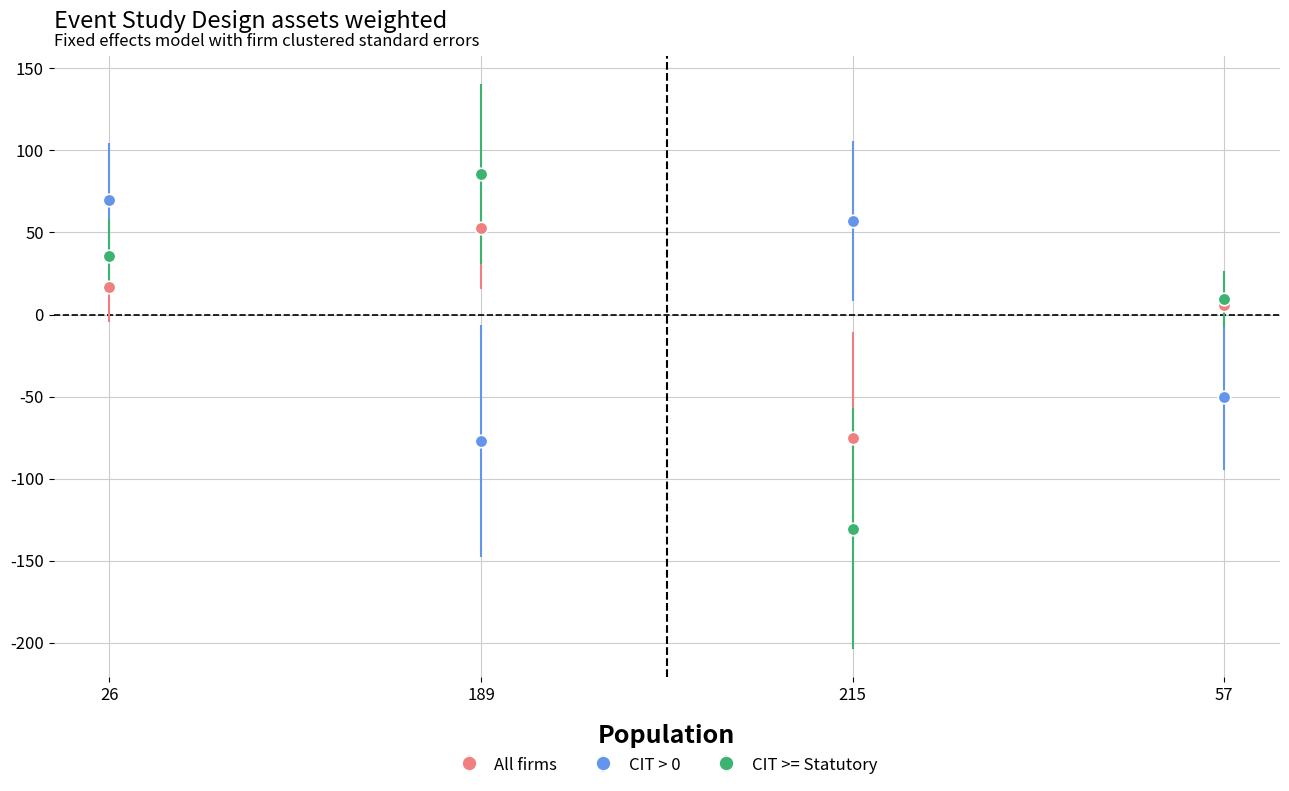

True or false: CIT >= Statutory has more than 2 interior local peaks.

False